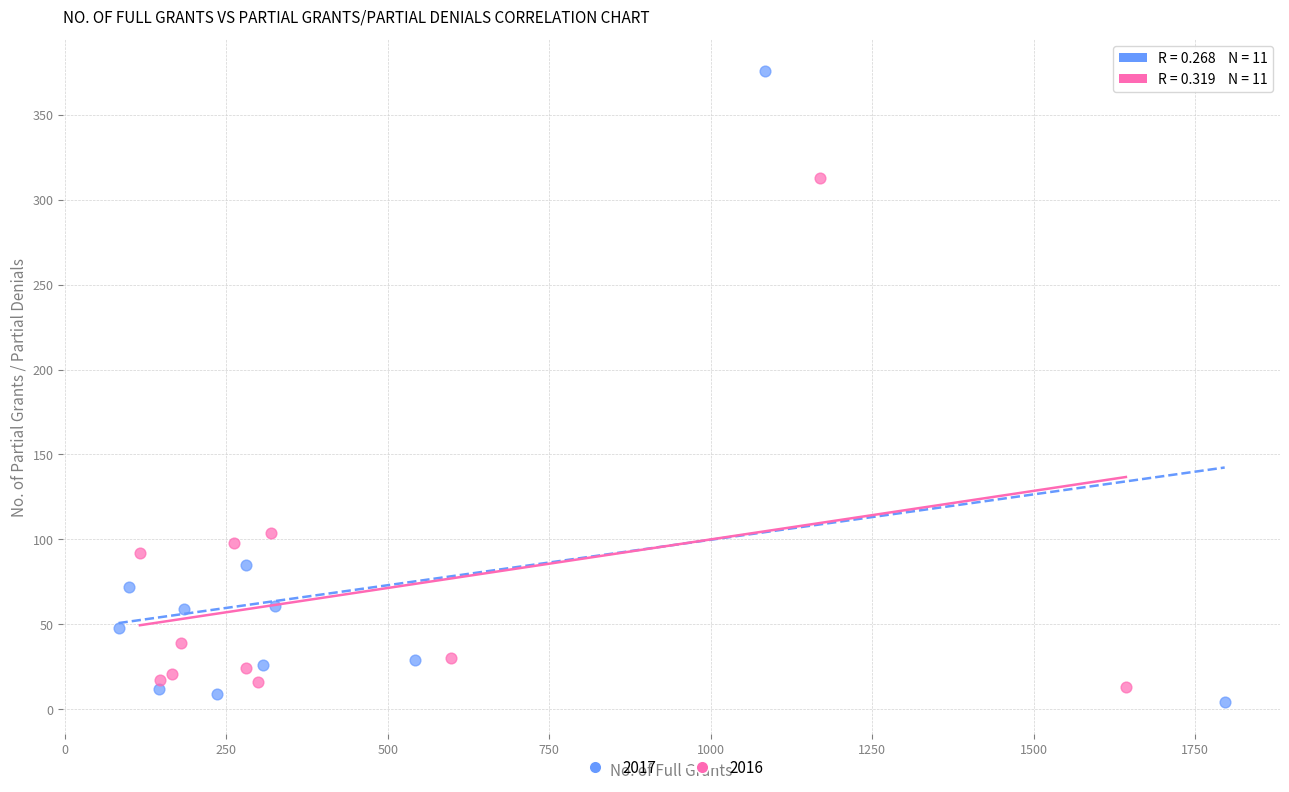

Which series has the widest spread of Y values?

2017